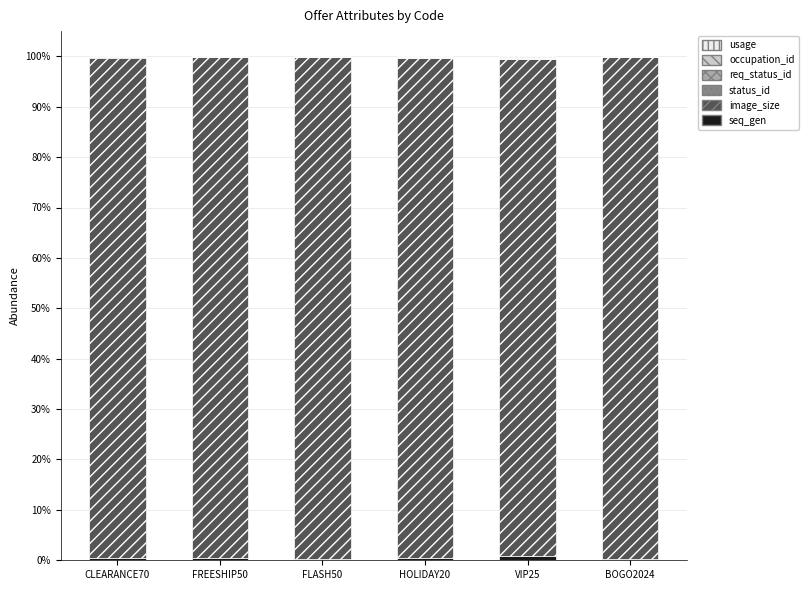

How many data points does each series have?

6